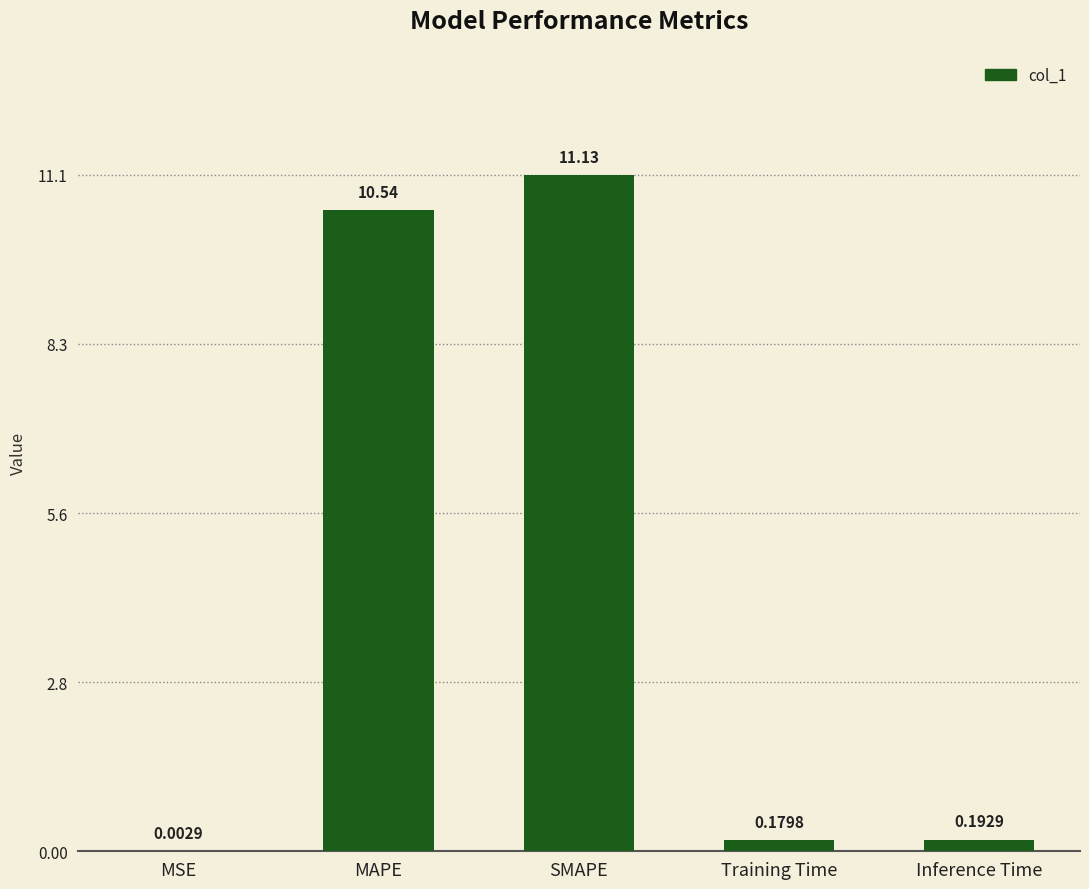

Between Training Time and SMAPE, which is larger?

SMAPE